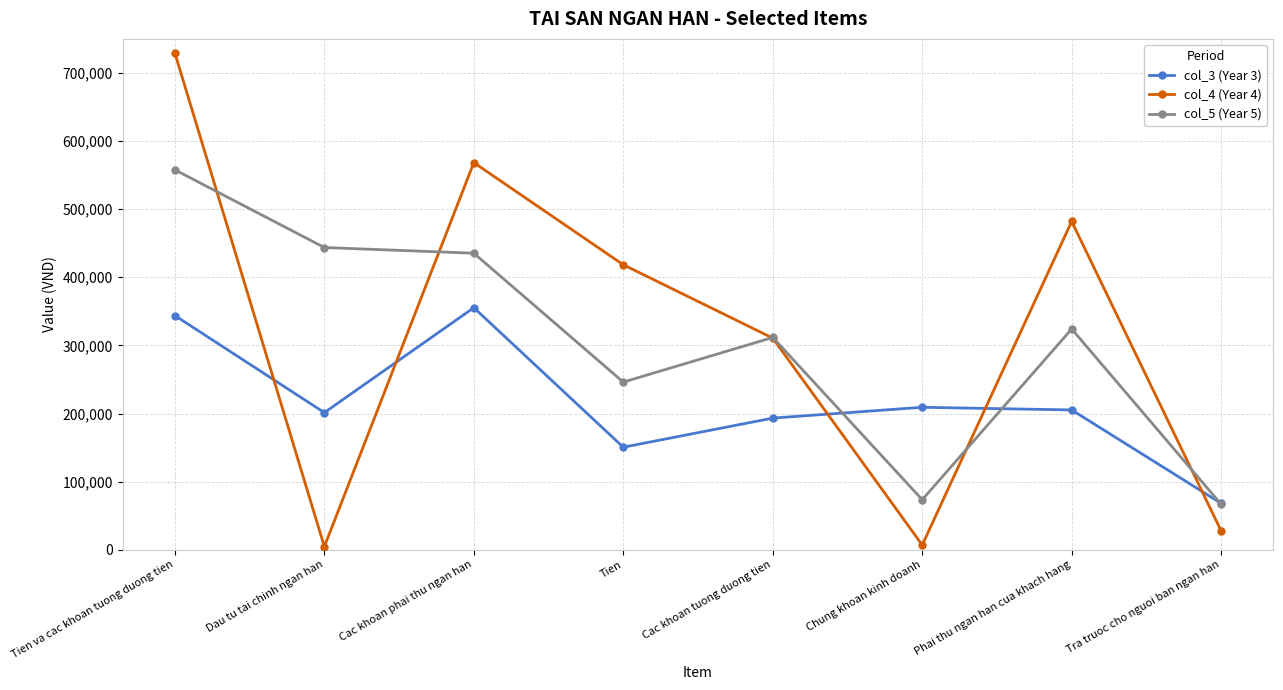

True or false: col_3 (Year 3) has more than 2 interior local peaks.

False